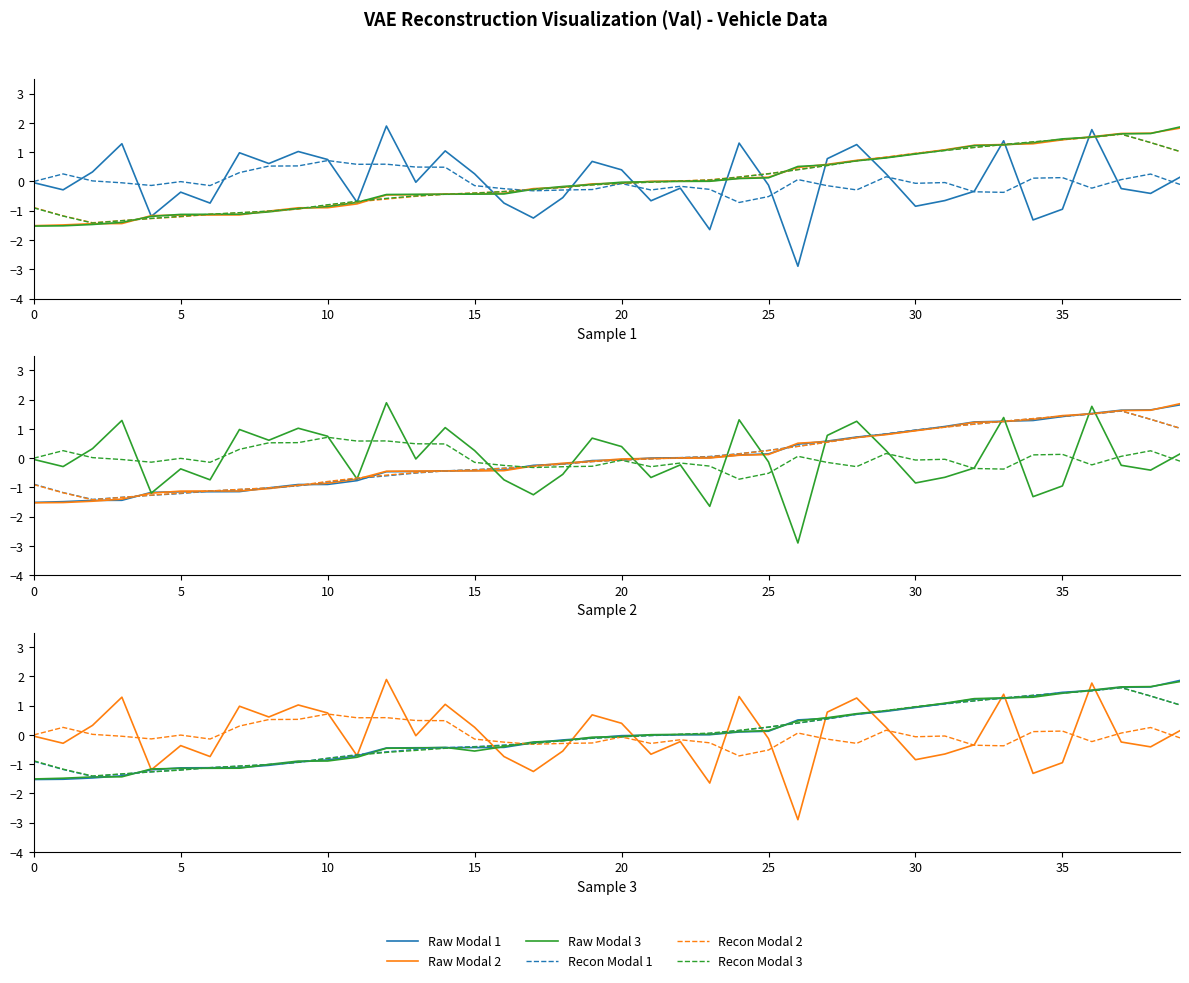

Which category has the lowest value across all series?

26